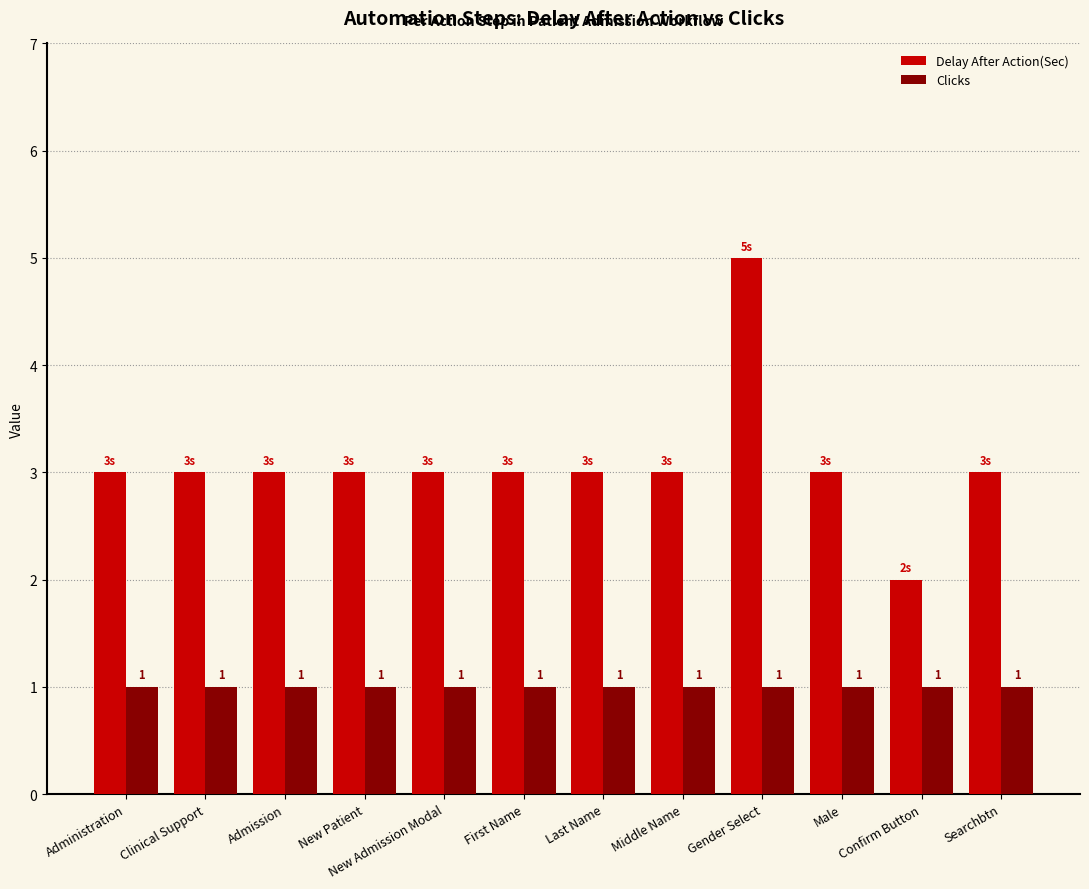

The value of Delay After Action(Sec) at Searchbtn is 3. True or false?

True